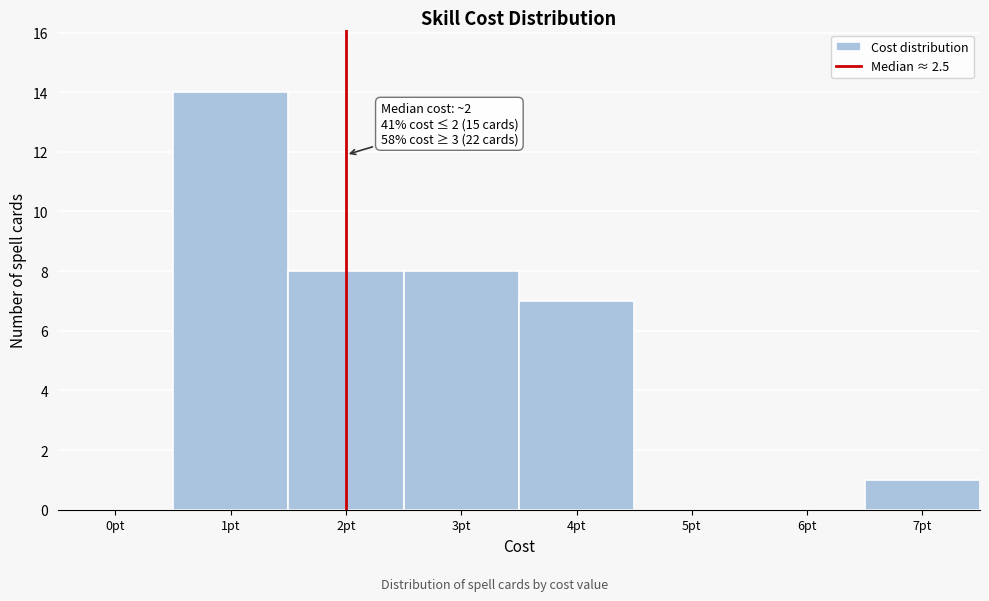

The chart shows a value of 8 at 3pt. True or false?

True